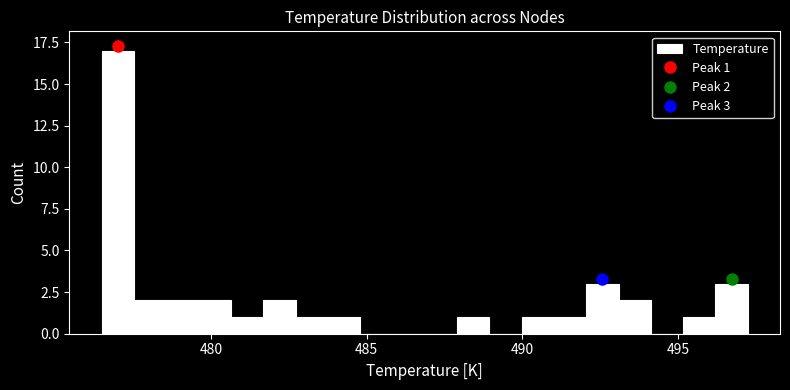

Around what value on the x-axis is the tallest bar? Give the approximate position of its centre, as read against the axis.

477.0